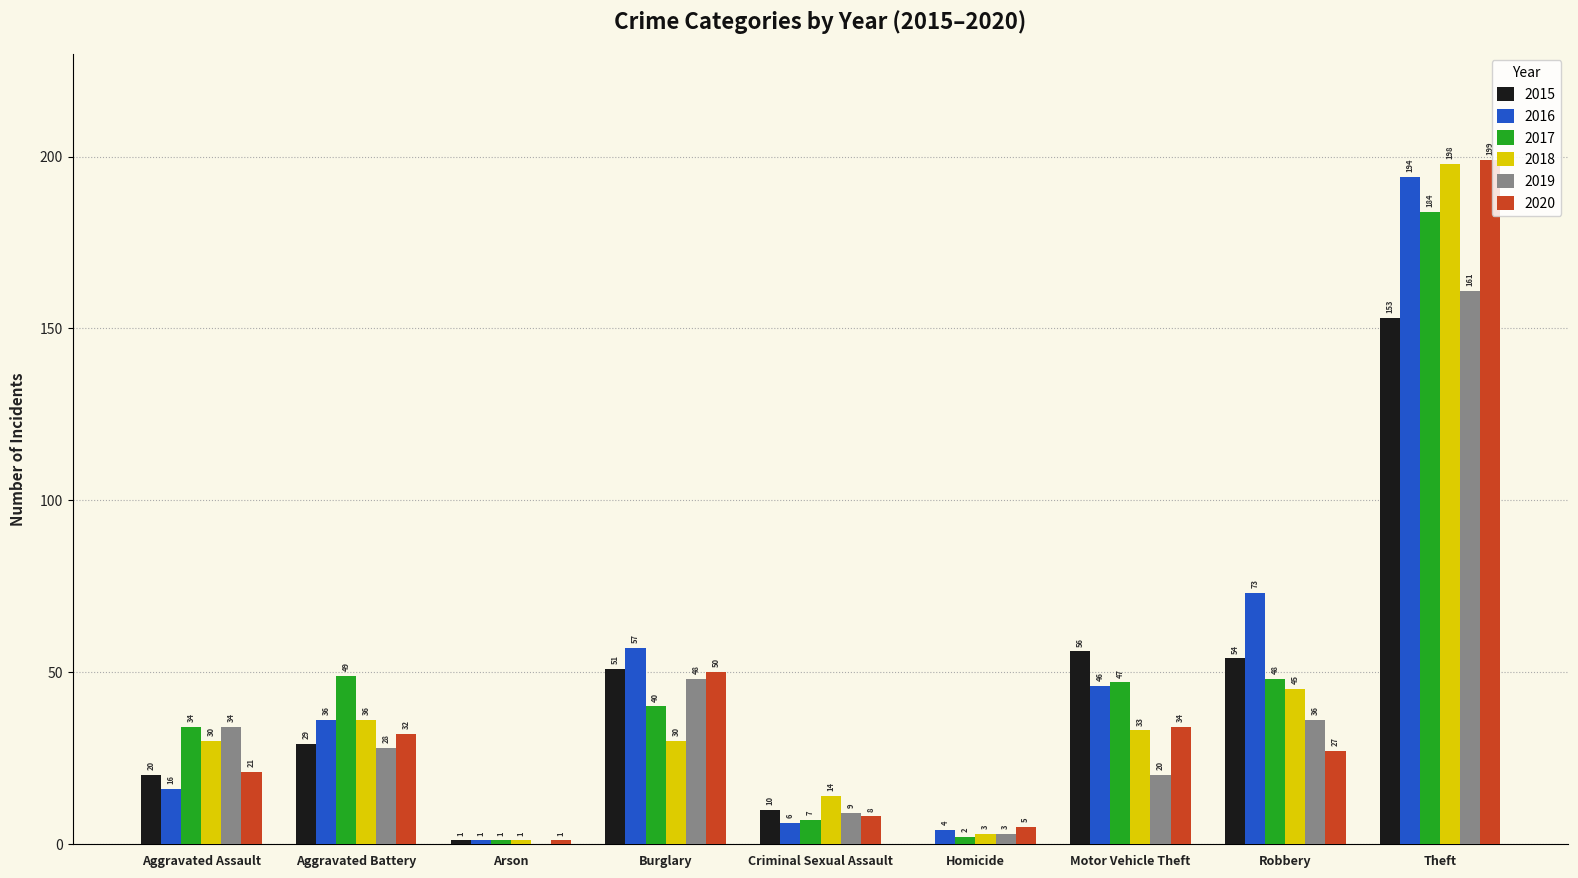

The value of 2017 at Arson is 1. True or false?

True